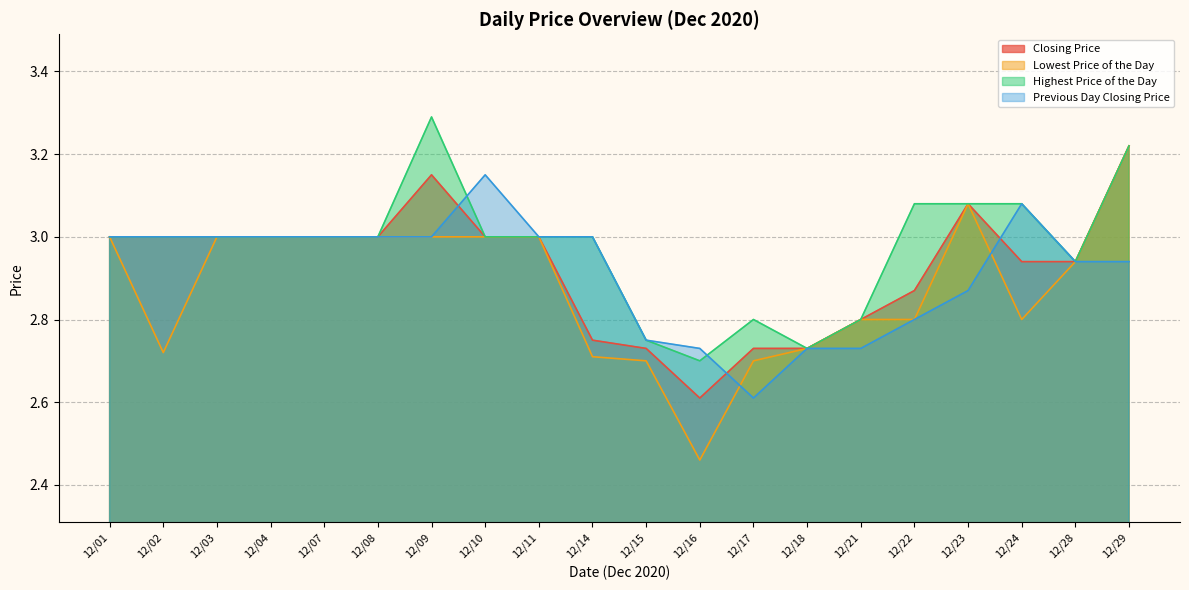

Is the value of Closing Price at 12/29 greater than the value of Previous Day Closing Price at 12/29?

Yes